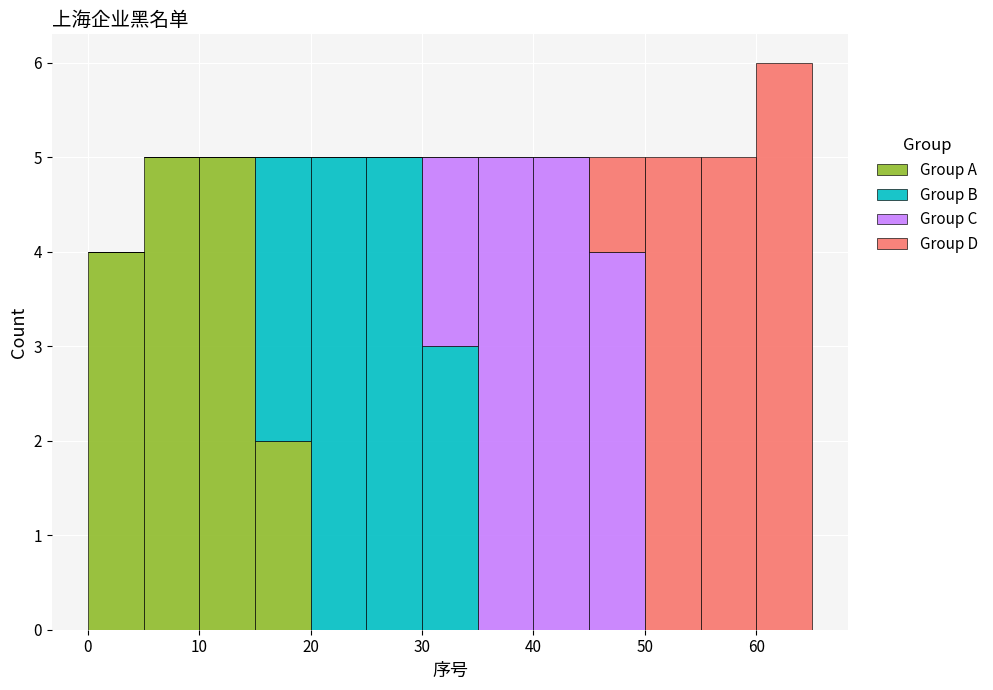

Reading left to right, transcribe this chart: for each stacked bar, give the range it covers on the x-axis and its total height. The values are not printed on the chart, so give them approximately, as read against the axis.

0 to 5: 4
5 to 10: 5
10 to 15: 5
15 to 20: 5
20 to 25: 5
25 to 30: 5
30 to 35: 5
35 to 40: 5
40 to 45: 5
45 to 50: 5
50 to 55: 5
55 to 60: 5
60 to 65: 6